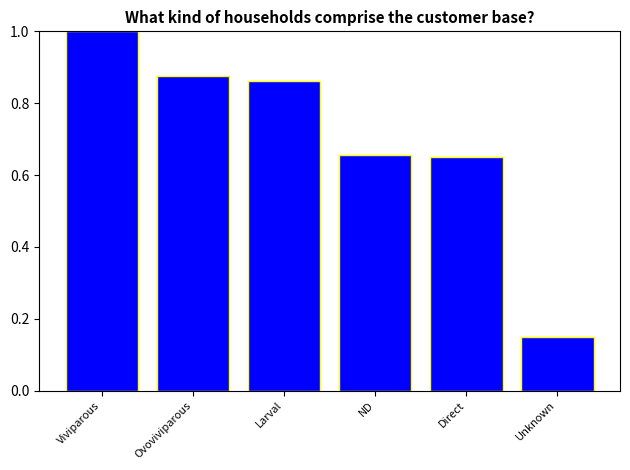

The value at ND is 1.1. True or false?

False